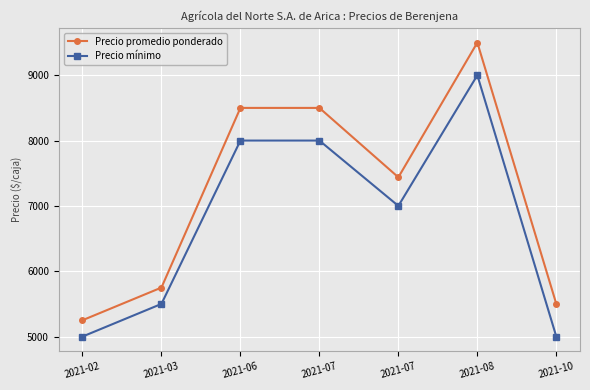

Reading left to right, transcribe all the data shown in this chart.

Precio promedio ponderado: 5250	5750	8500	8500	7438	9500	5500
Precio mínimo: 5000	5500	8000	8000	7000	9000	5000